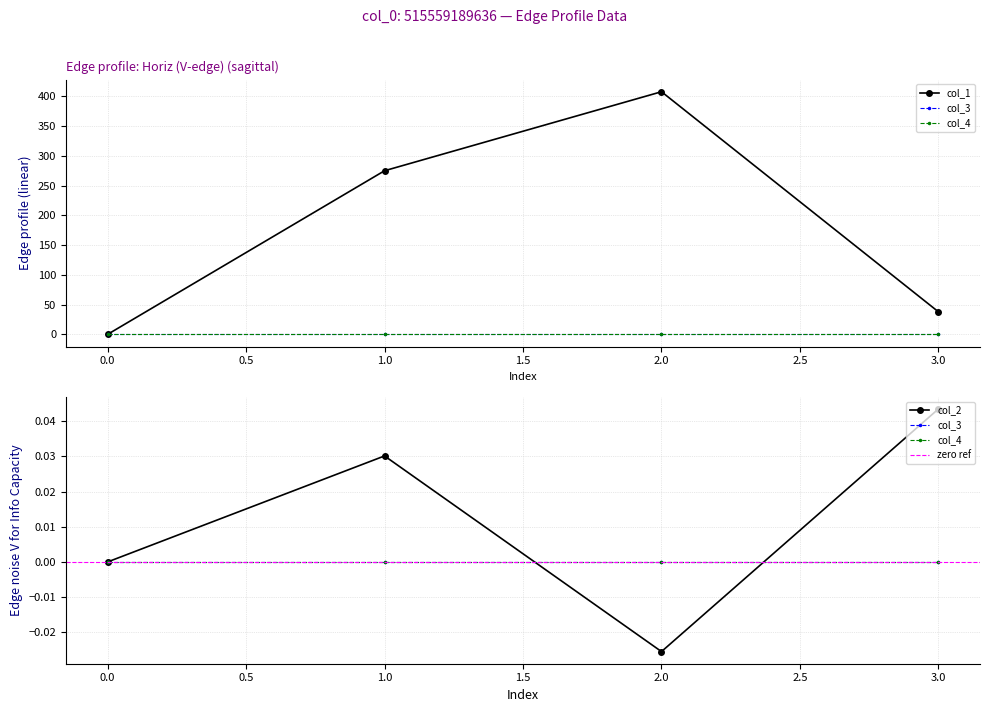

Between 2 and 0, which is larger?

2